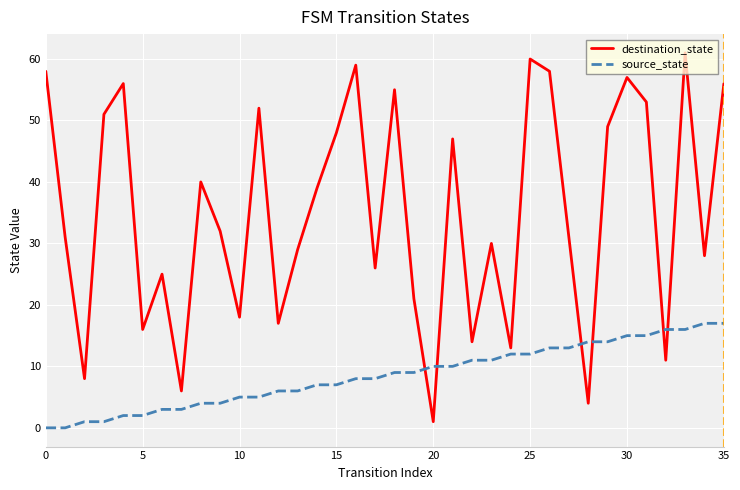

Which series has the largest range (max minus min)?

destination_state